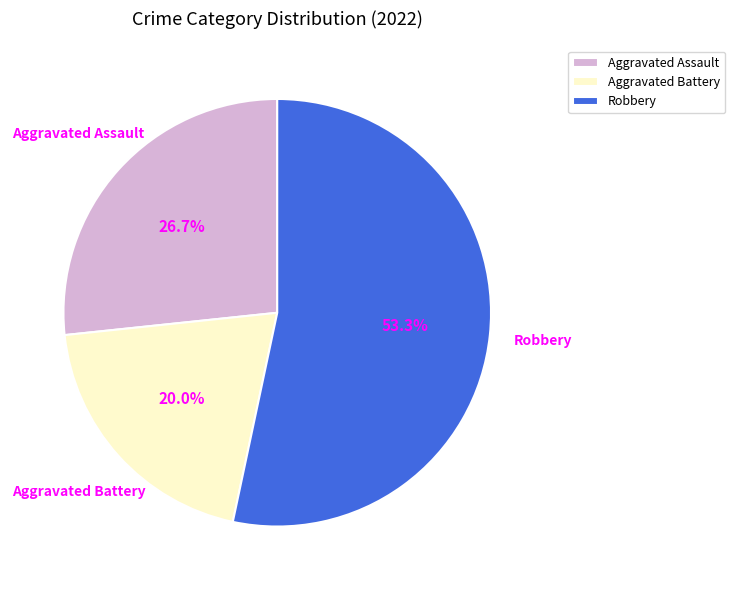

Combined, do Aggravated Battery and Robbery account for over 50%?

Yes